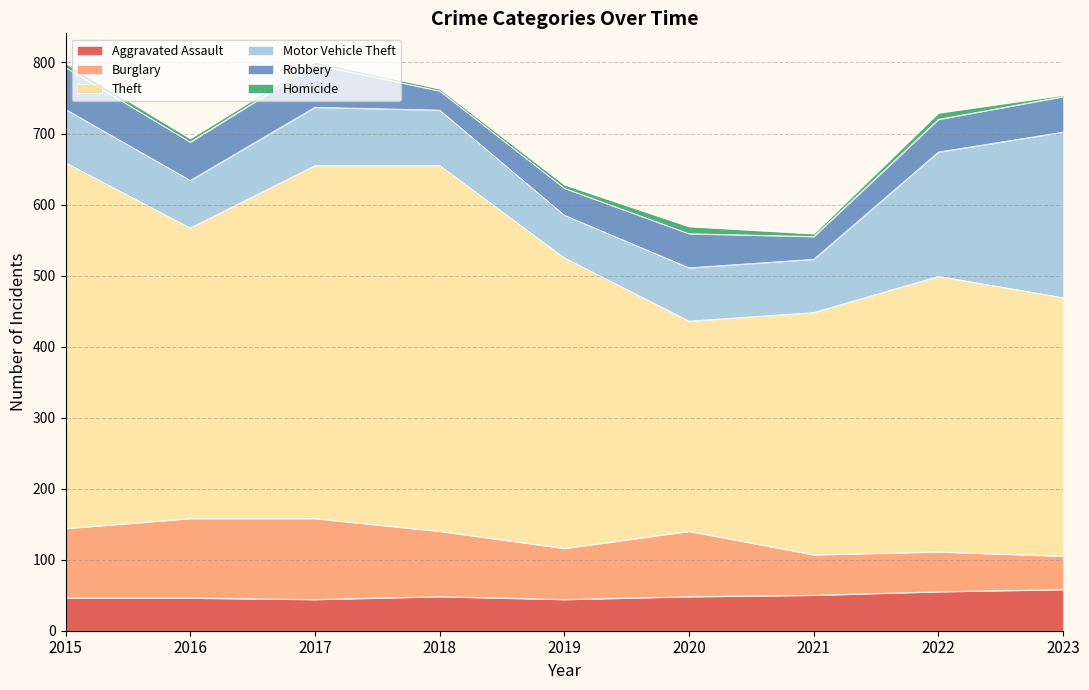

True or false: Homicide and Theft intersect in this chart.

False